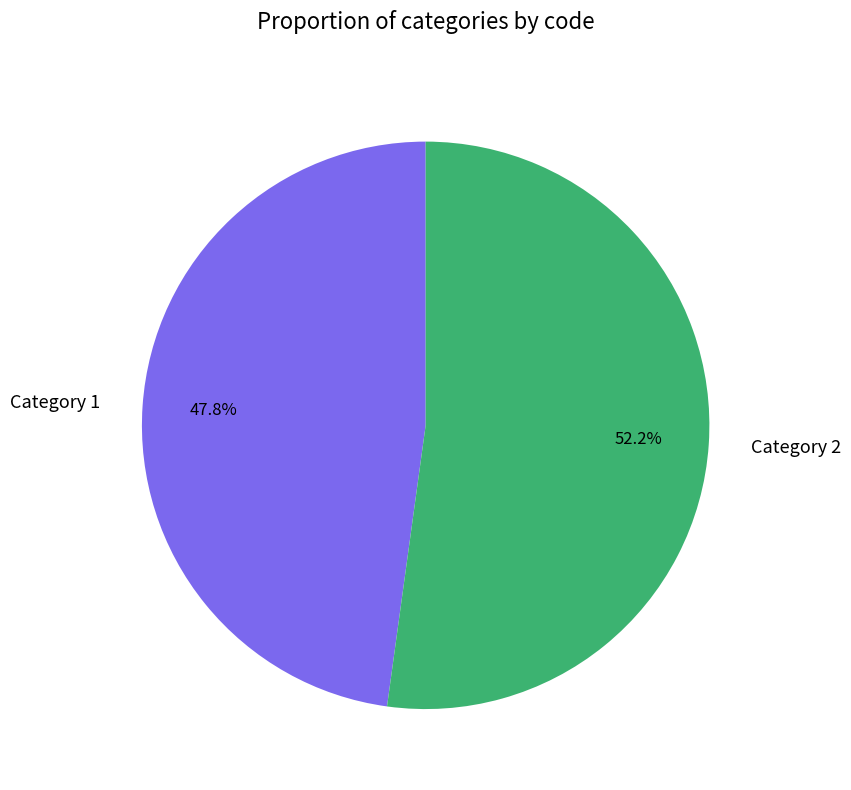

How many segments does this pie chart have?

2